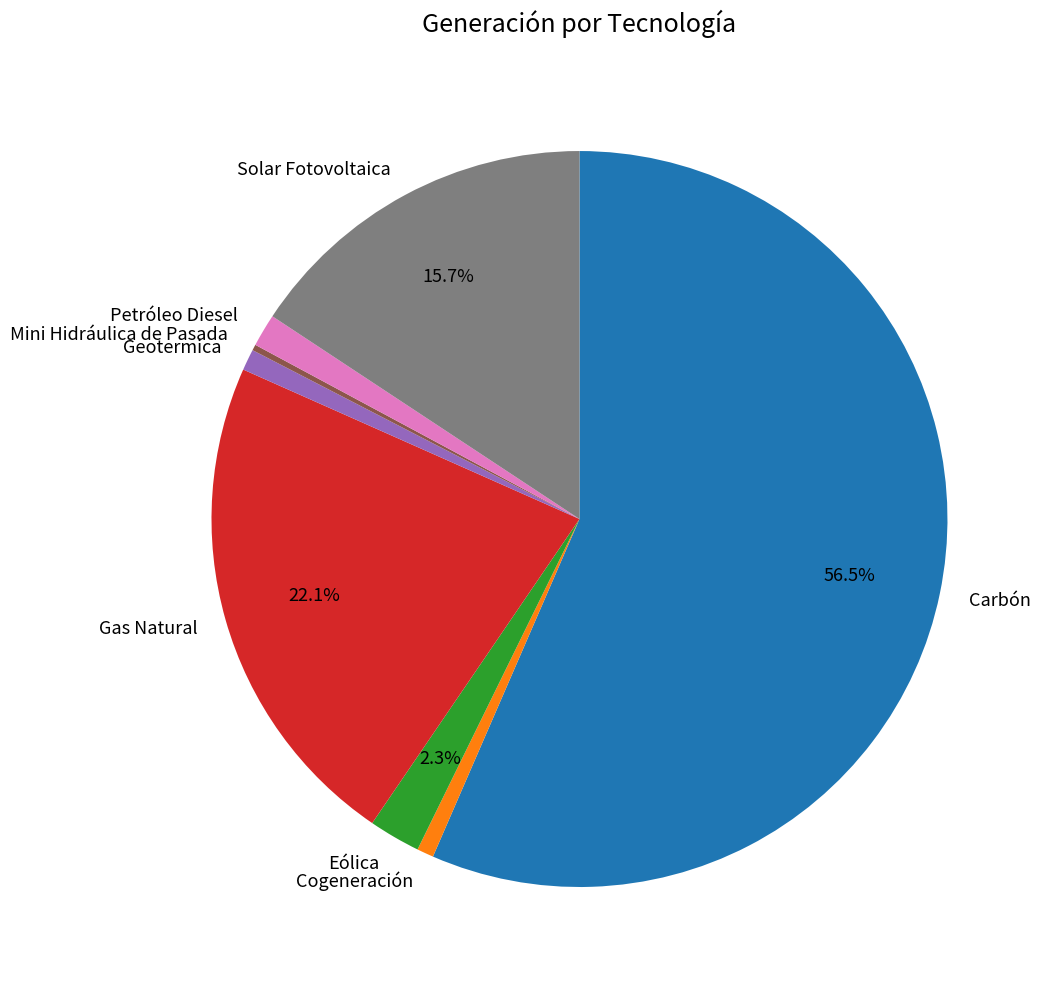

Which category has the biggest portion of the pie?

Carbón